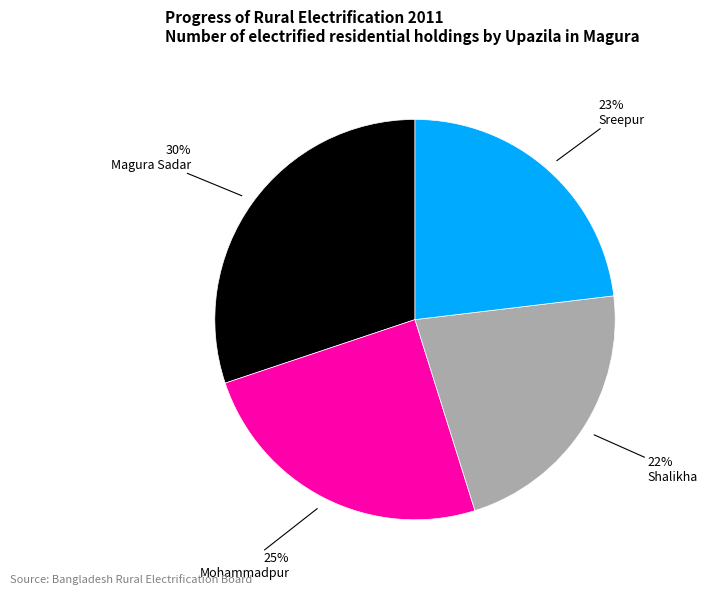

Is there any slice that represents more than half of the pie?

No